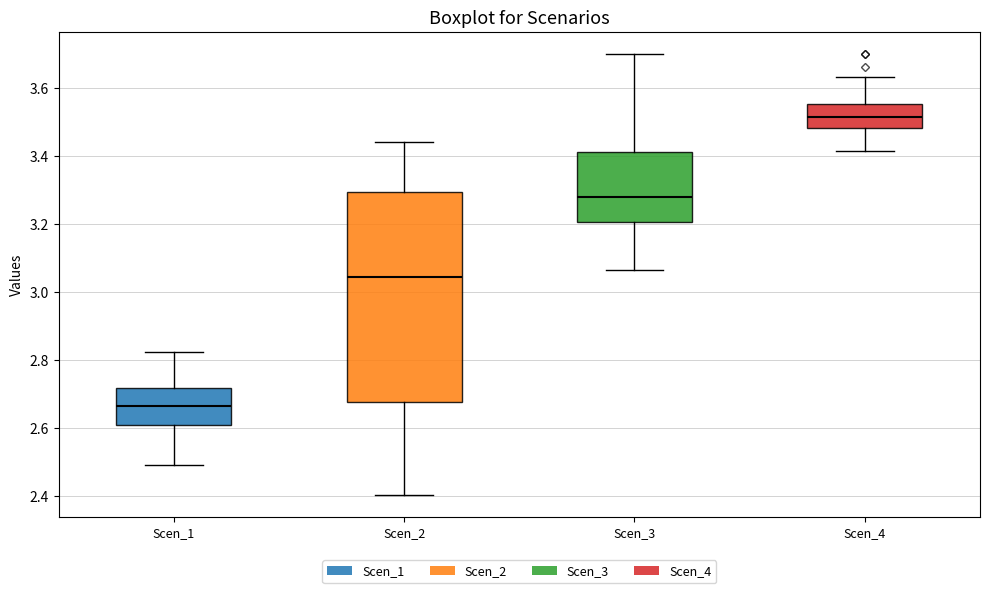

Where does the upper whisker of the box for Scen_1 end on the y-axis? The values are not printed on the chart, so give them approximately, as read against the axis.

2.82